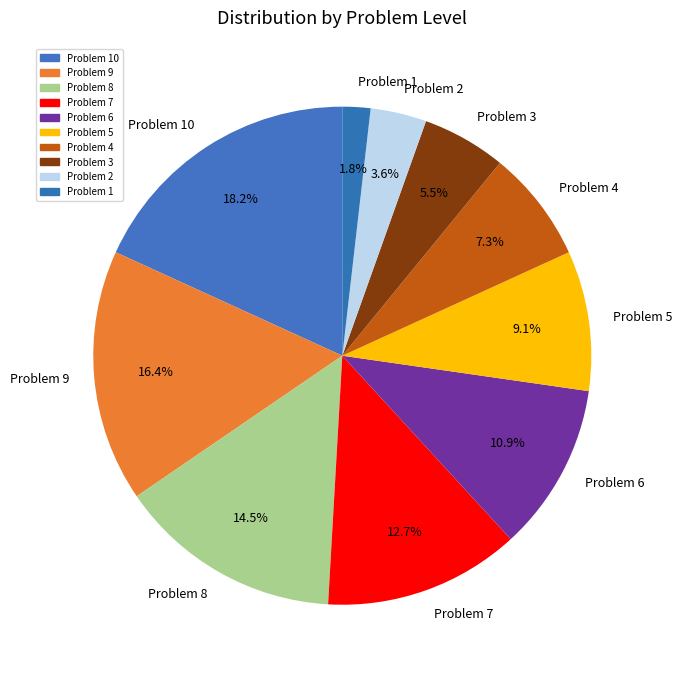

Do Problem 3 and Problem 2 together represent more than half of the pie?

No